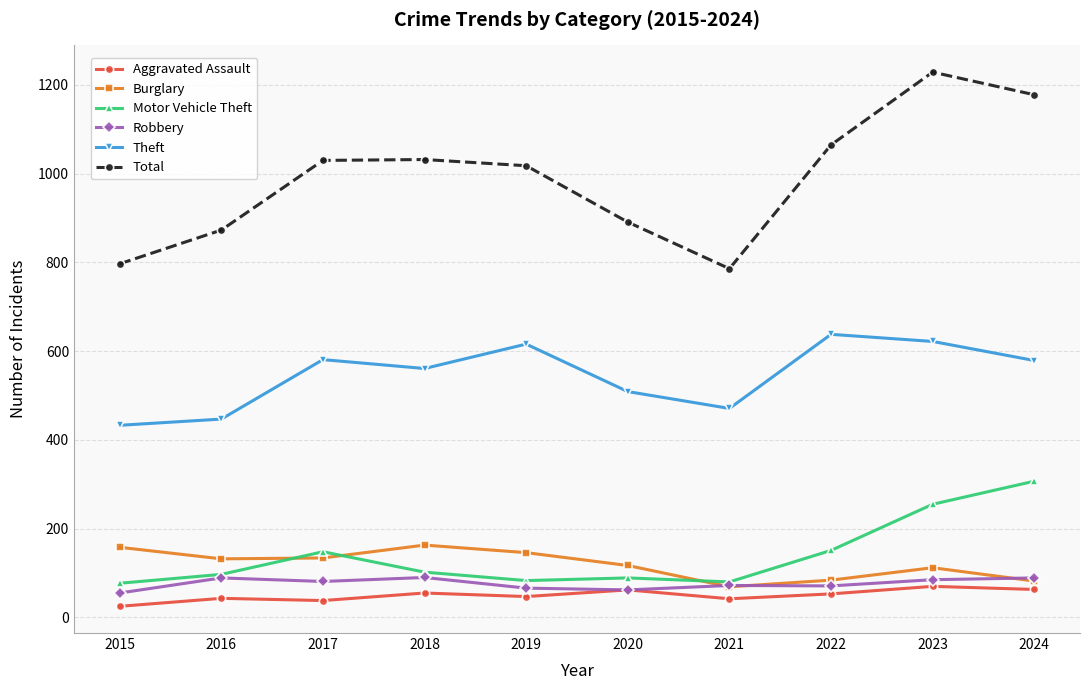

The value of Total at 2017 is 1436. True or false?

False